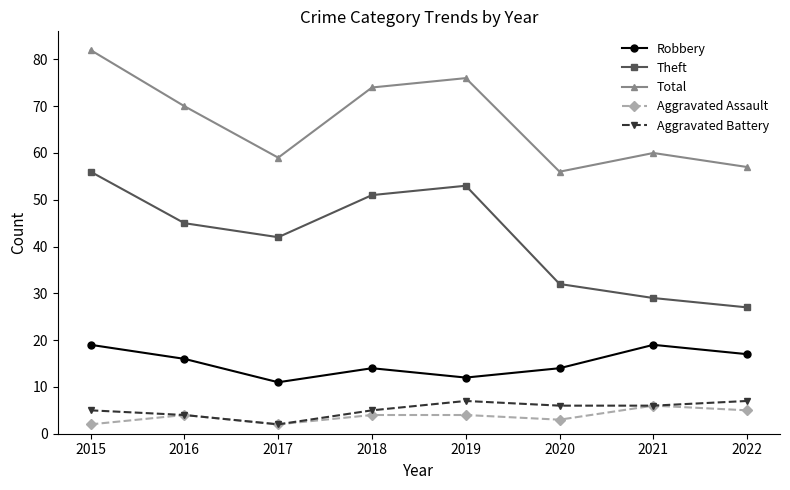

What is the difference between the maximum and second lowest values in the Aggravated Battery series?

3